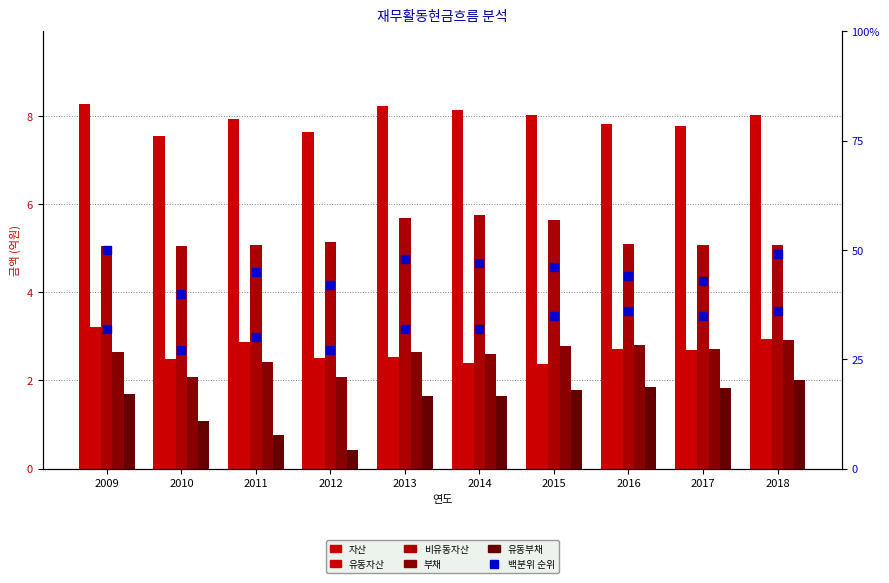

Is the value of 부채 at 2011 greater than the value of 유동자산 at 2014?

Yes